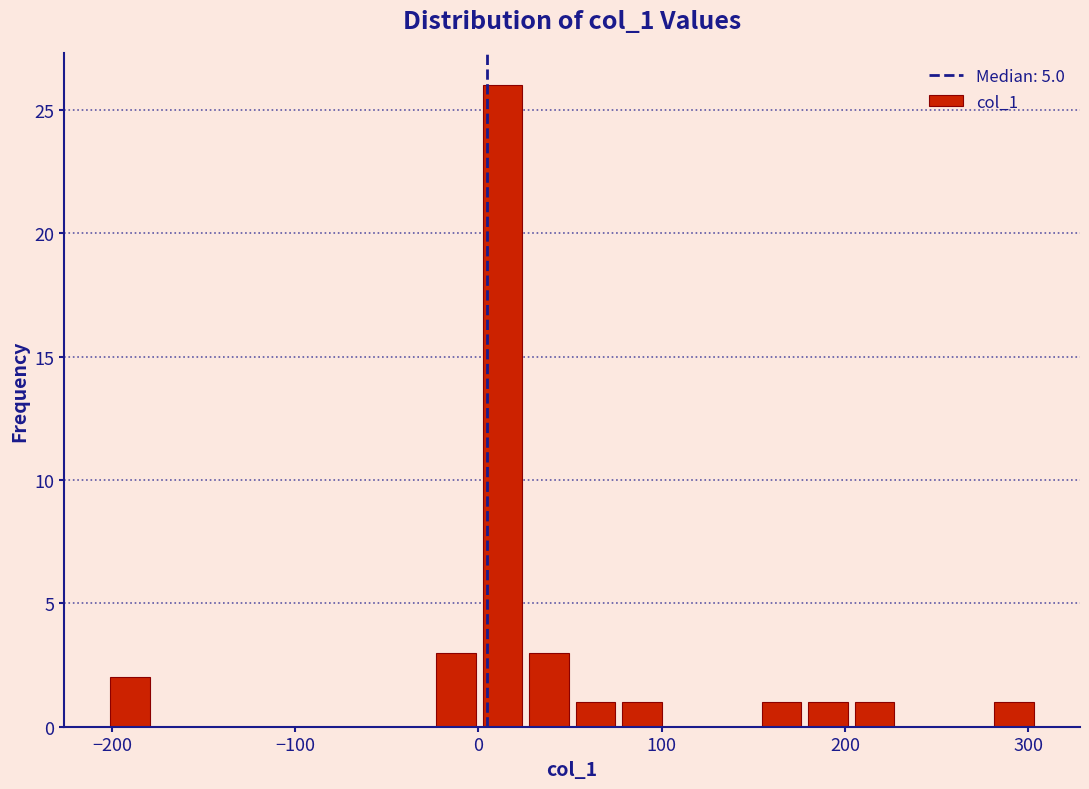

Around what value on the x-axis is the tallest bar? Give the approximate position of its centre, as read against the axis.

10